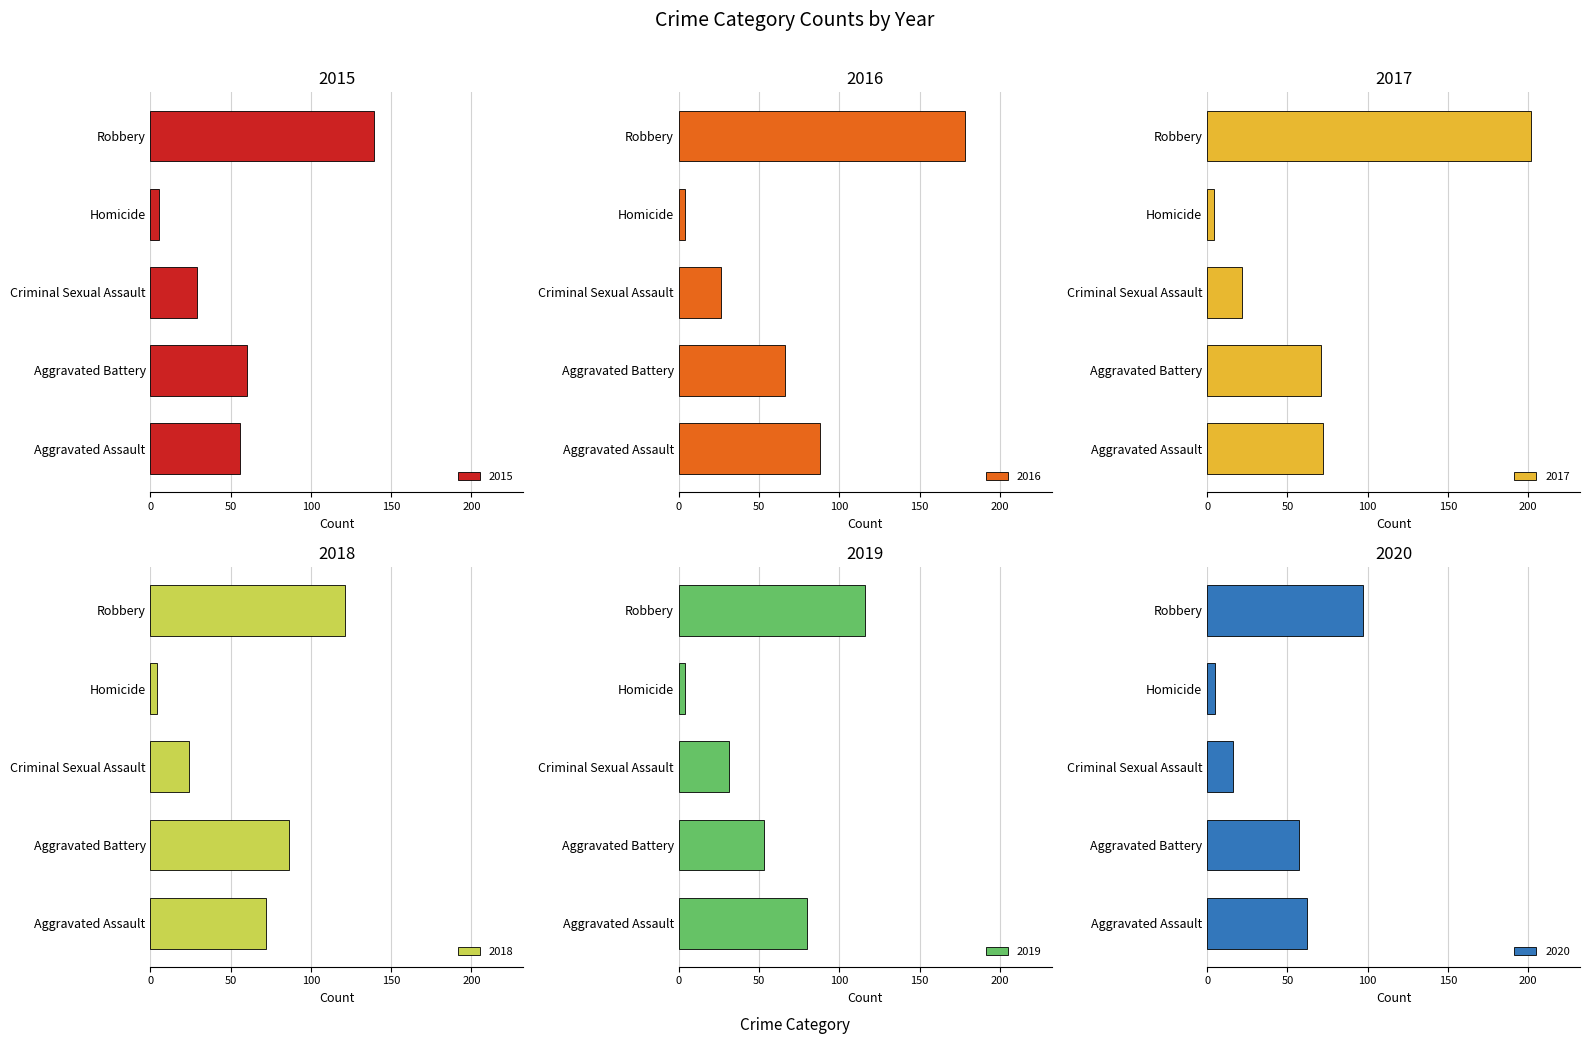

Reading right to left, what are all the values shown in this chart?

2015: 139	5	29	60	56
2016: 178	4	26	66	88
2017: 202	4	22	71	72
2018: 121	4	24	86	72
2019: 116	4	31	53	80
2020: 97	5	16	57	62